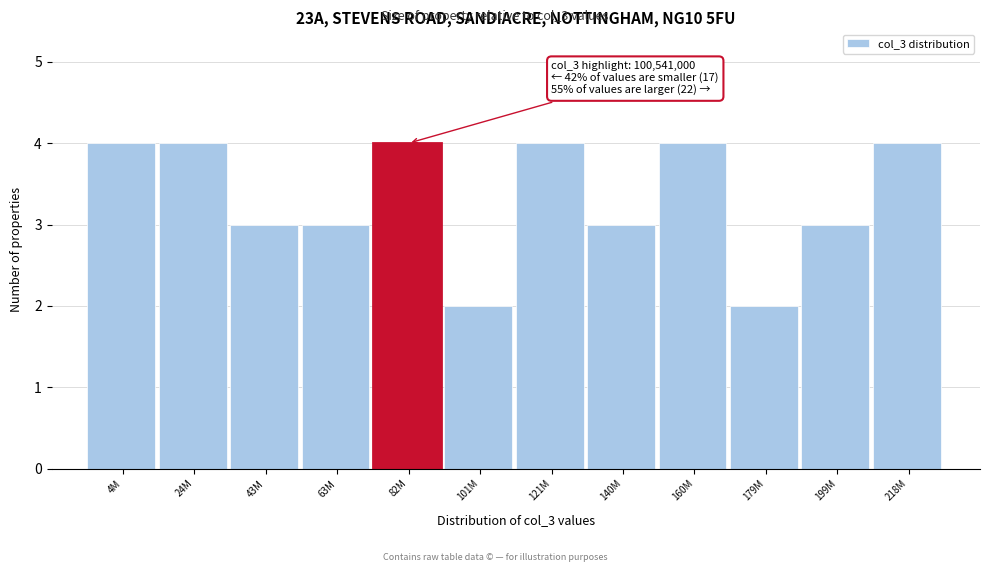

Reading left to right, extract all data points from this chart.

4	4	3	3	4	2	4	3	4	2	3	4